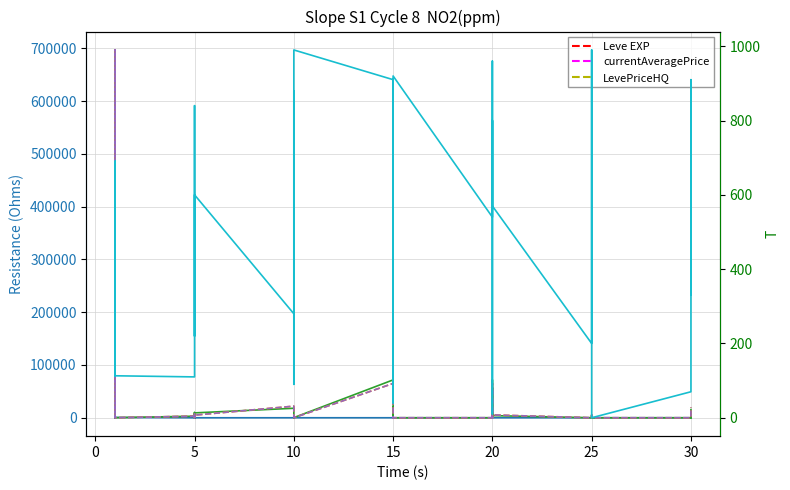

What is the average value of the currentAveragePrice series?

25709